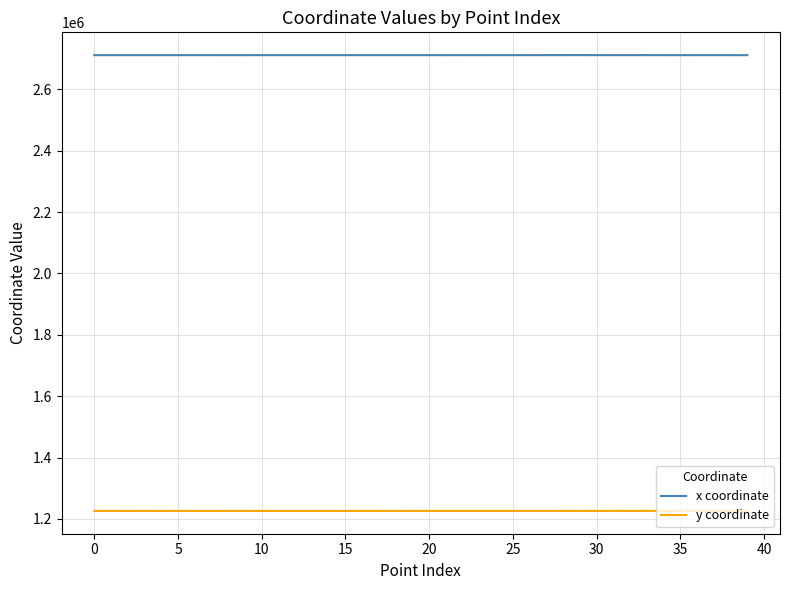

How many values in the x coordinate series exceed 2711194?

20